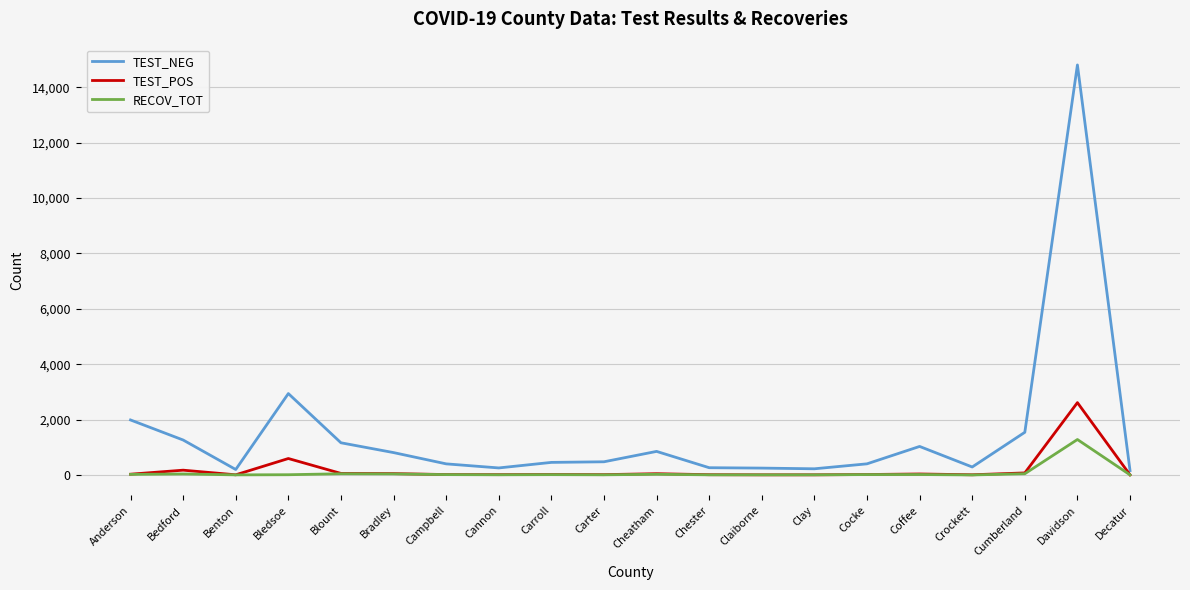

Does the chart have visible grid lines?

Yes